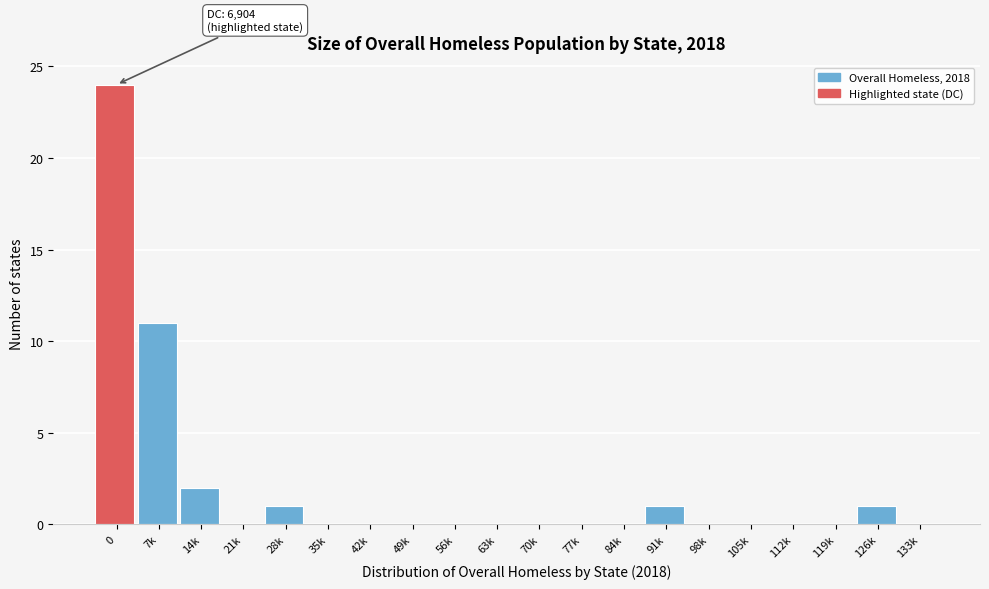

Reading left to right, extract all data points from this chart.

0=24	7k=11	14k=2	21k=0	28k=1	35k=0	42k=0	49k=0	56k=0	63k=0	70k=0	77k=0	84k=0	91k=1	98k=0	105k=0	112k=0	119k=0	126k=1	133k=0